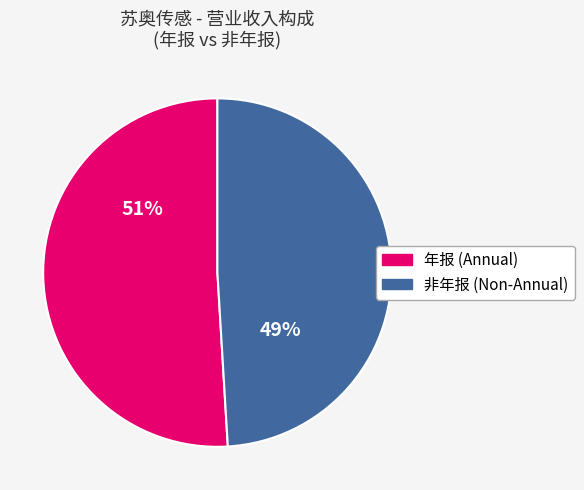

The 非年报 (Non-Annual) slice represents 38% of the pie. True or false?

False